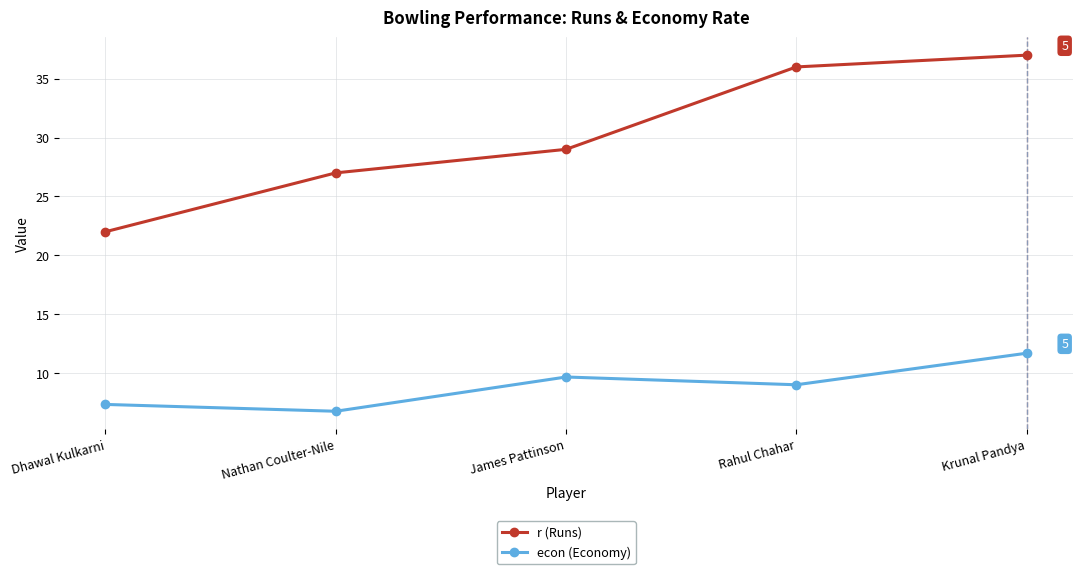

What is the difference between the highest and lowest values at James Pattinson?

19.3